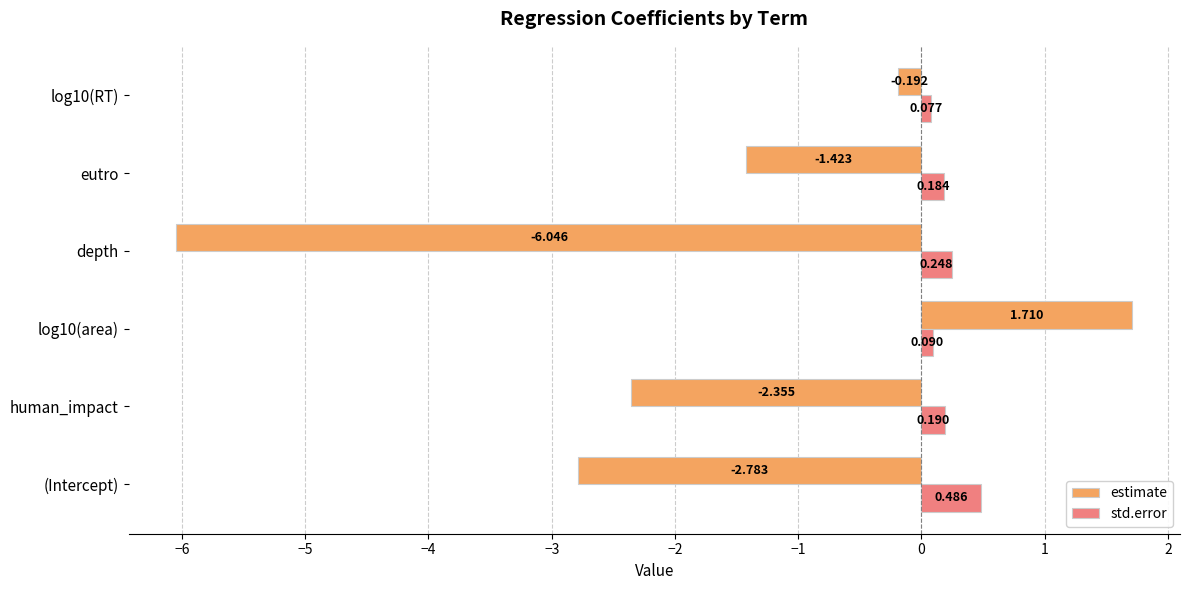

Which series has the widest spread of values?

estimate